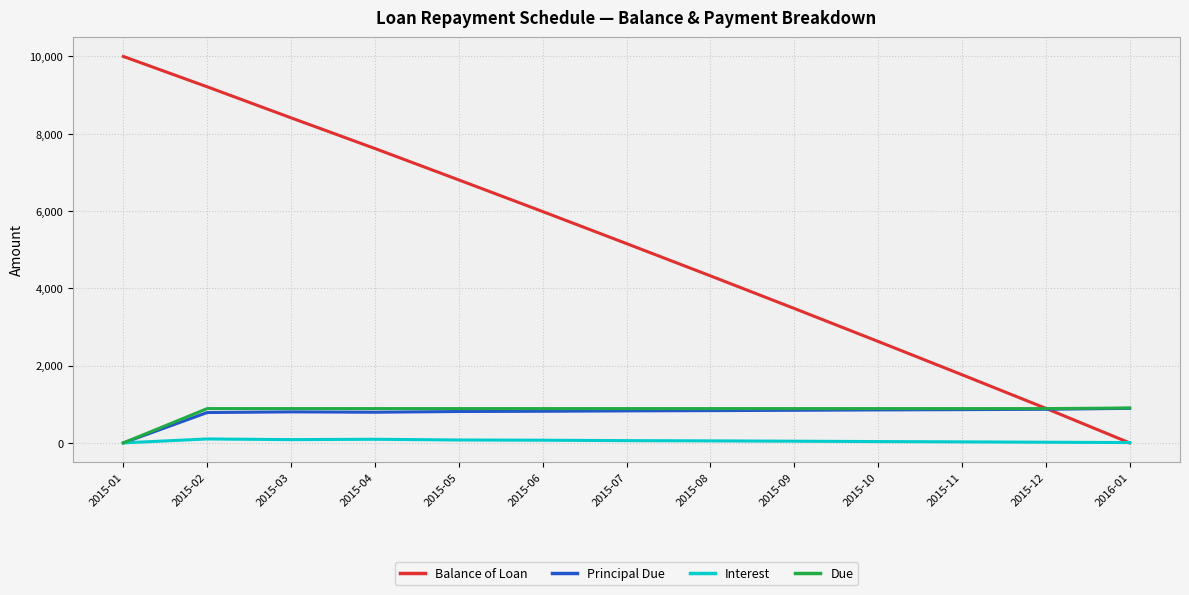

What are all the series names shown in the legend?

Balance of Loan, Principal Due, Interest, Due